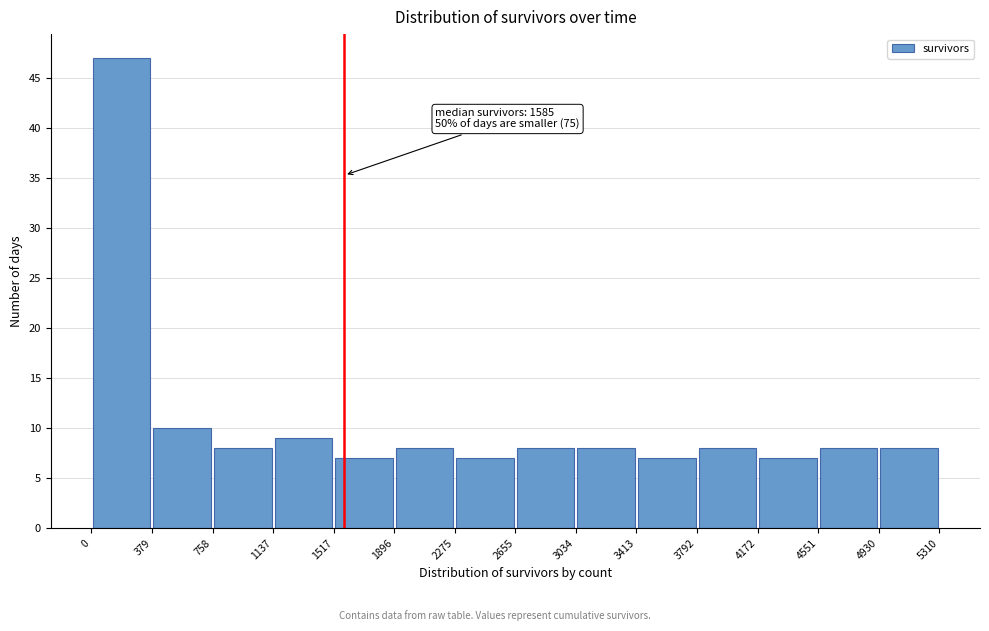

Which range on the x-axis has the tallest bar?

0 to 379